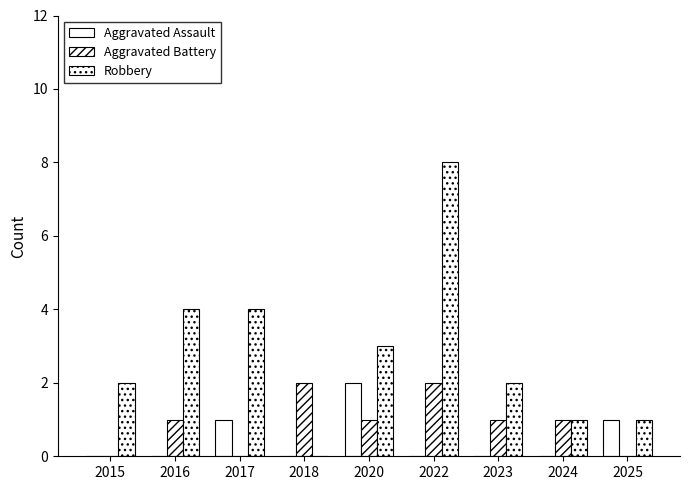

How many distinct data groups are displayed?

3